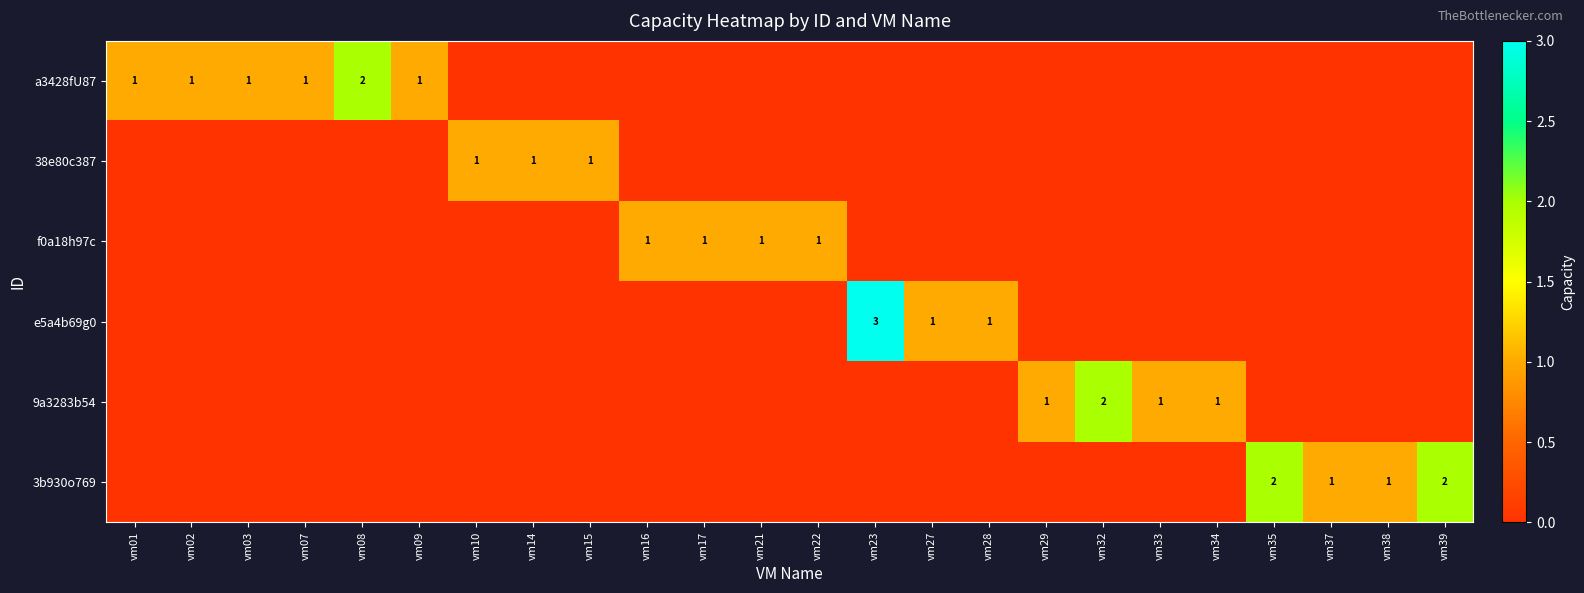

True or false: a3428fU87 has a value of 1 at vm03.

True